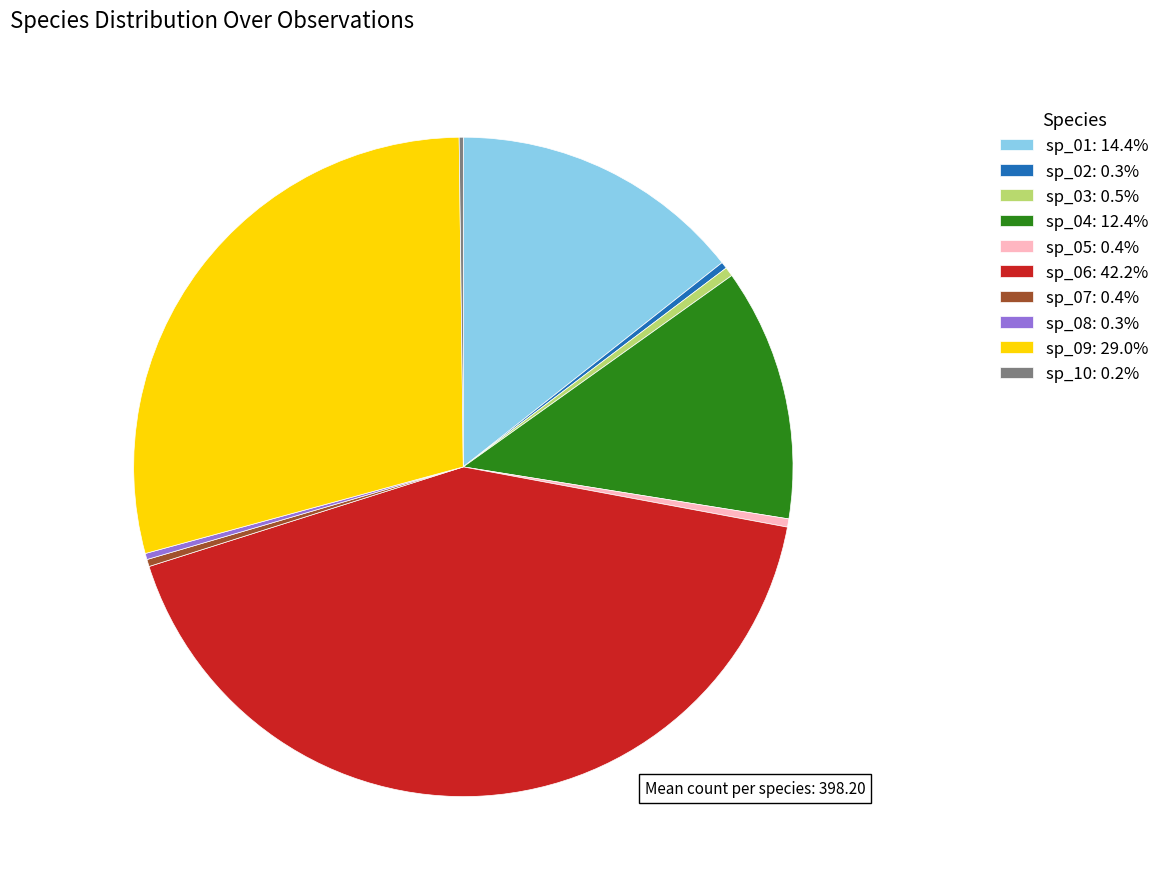

True or false: sp_06 accounts for 42% of the total.

True